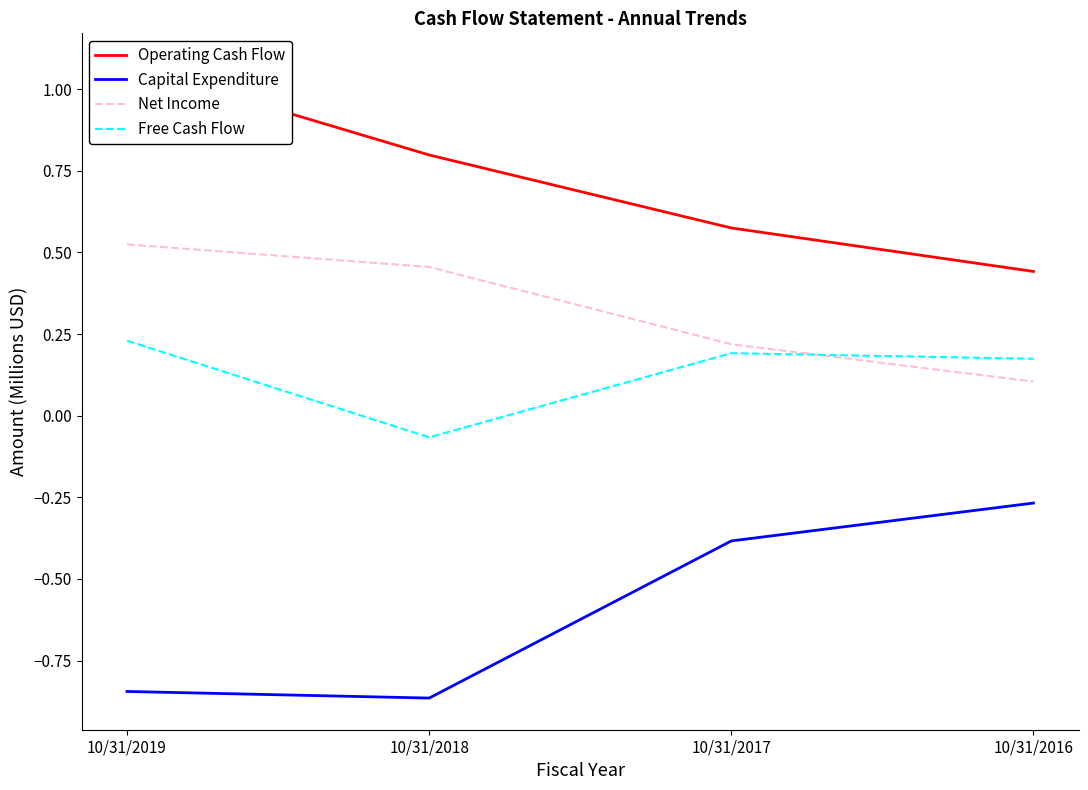

At which label is Net Income closest to 0?

10/31/2016